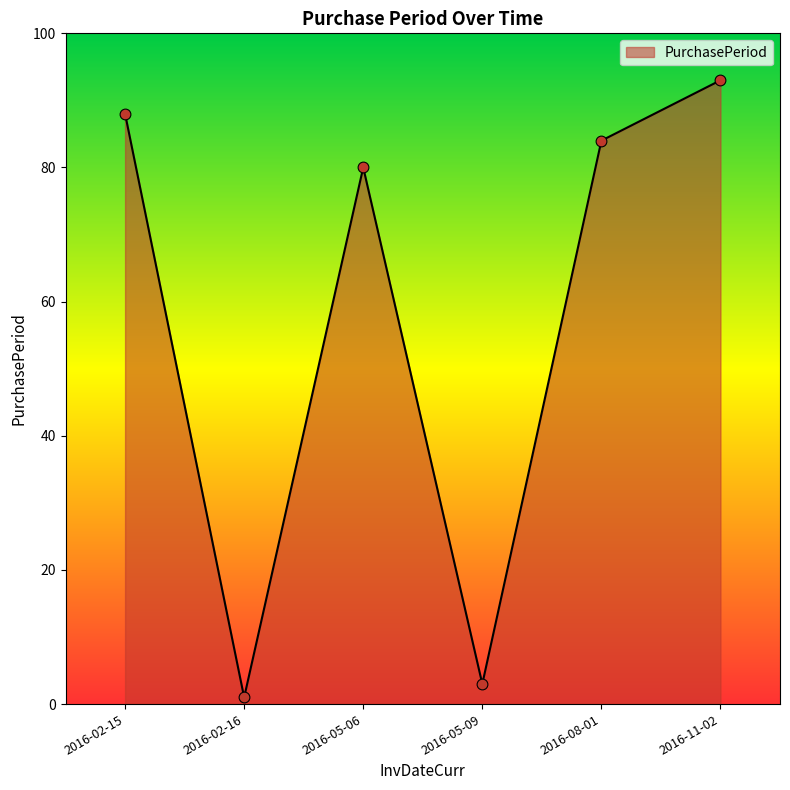

Which has a higher value, 2016-02-16 or 2016-05-06?

2016-05-06